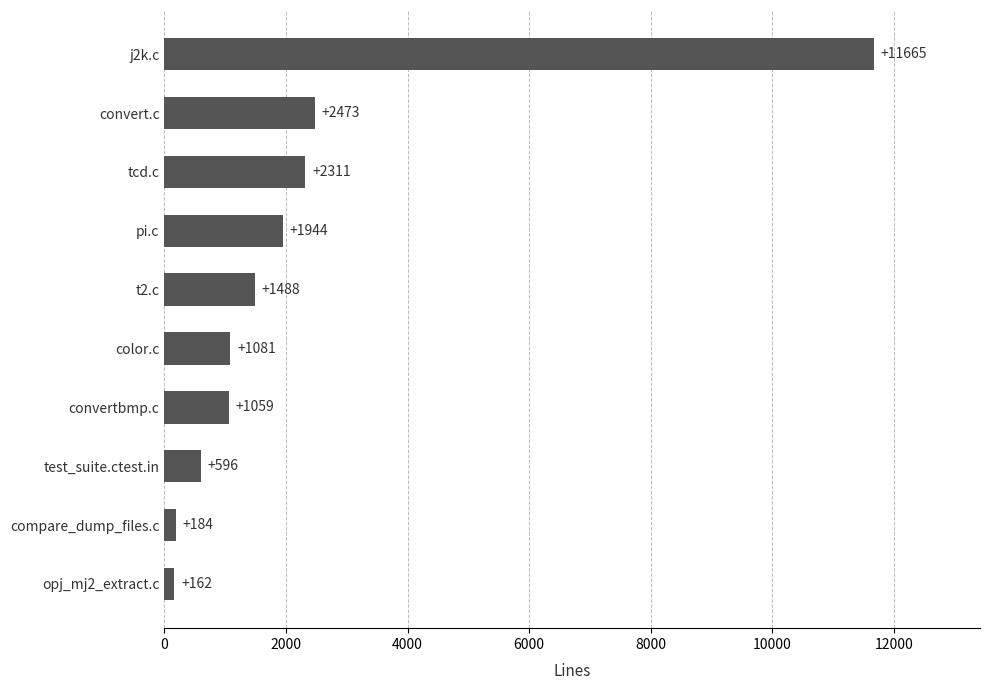

Is it true that the value at convertbmp.c is 403?

False